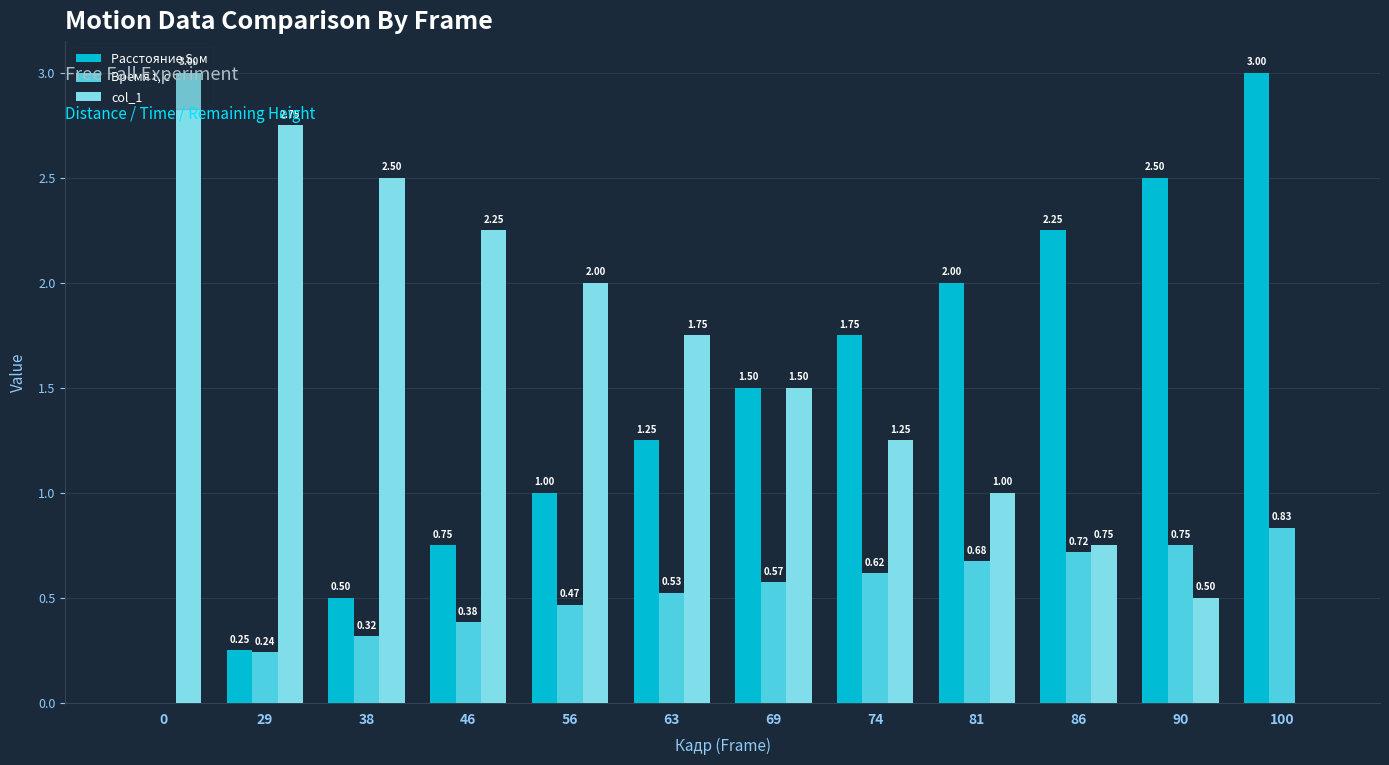

Are the bars horizontal?

No